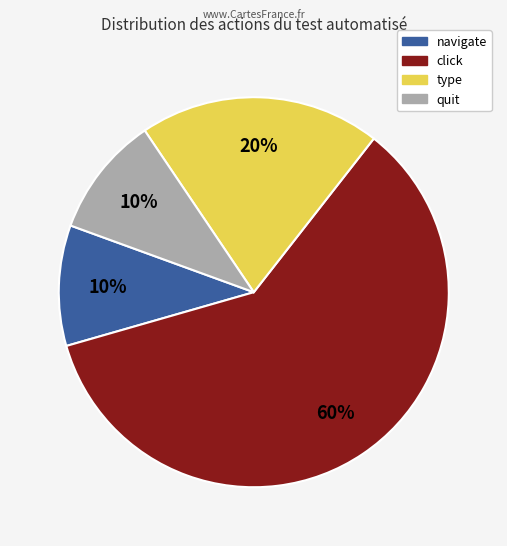

Is there a majority slice in this chart?

Yes